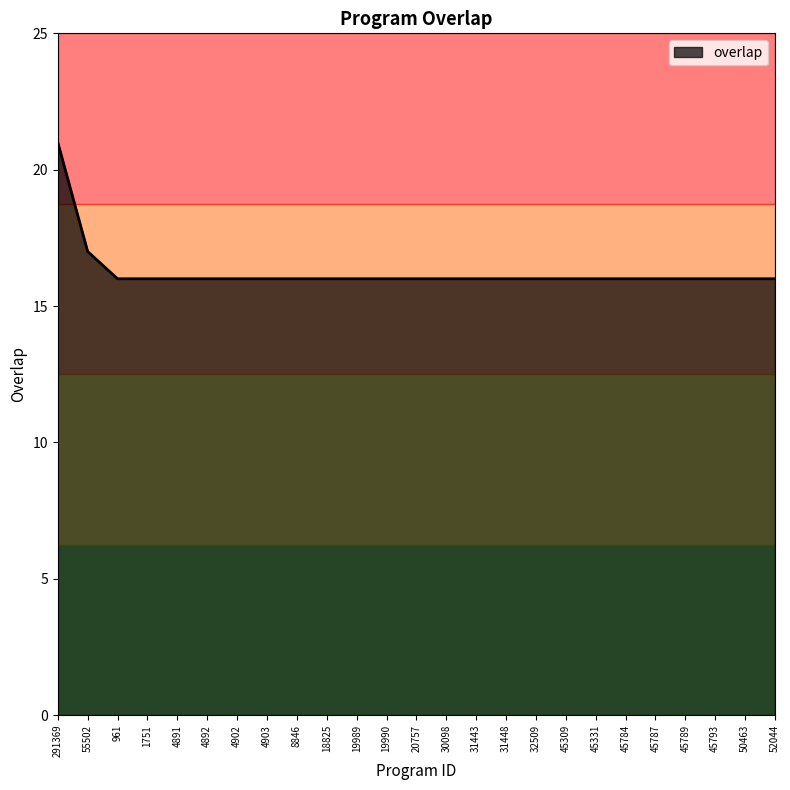

Approximately how many times larger is the value at 18825 compared to 4902?

1.0